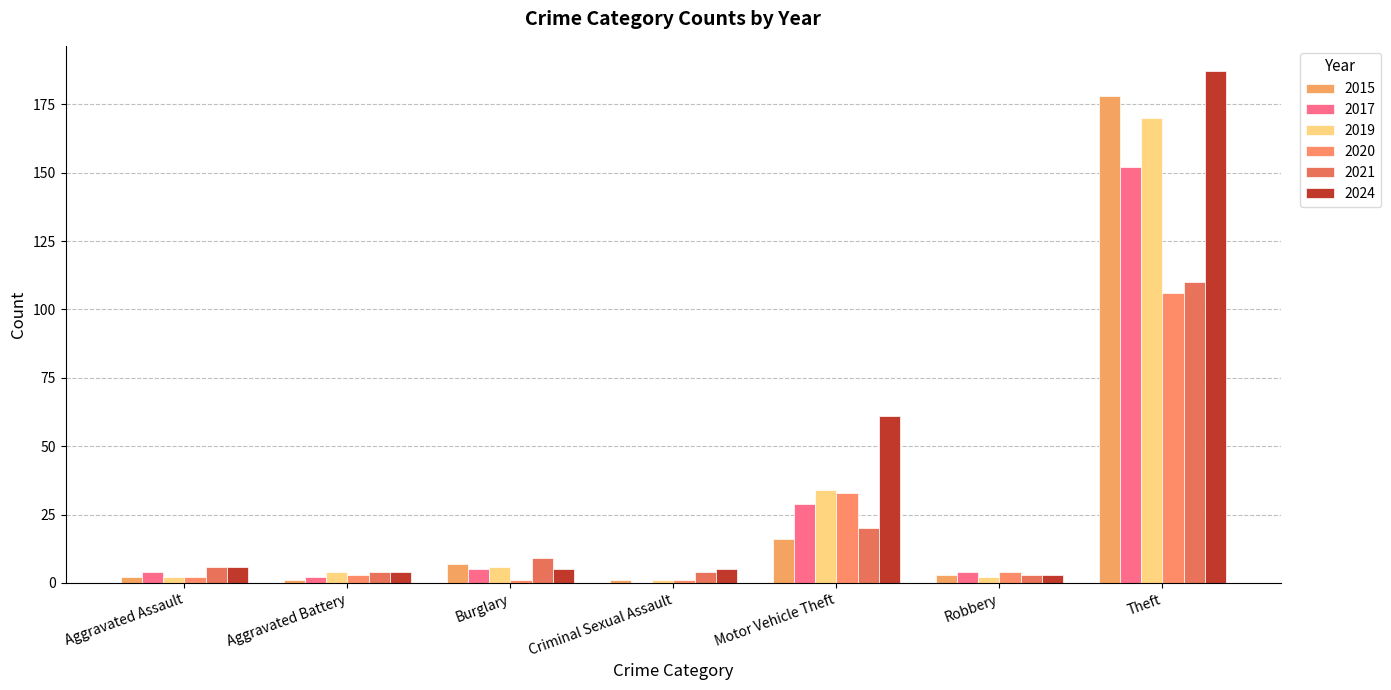

Count the number of categories in the chart.

7